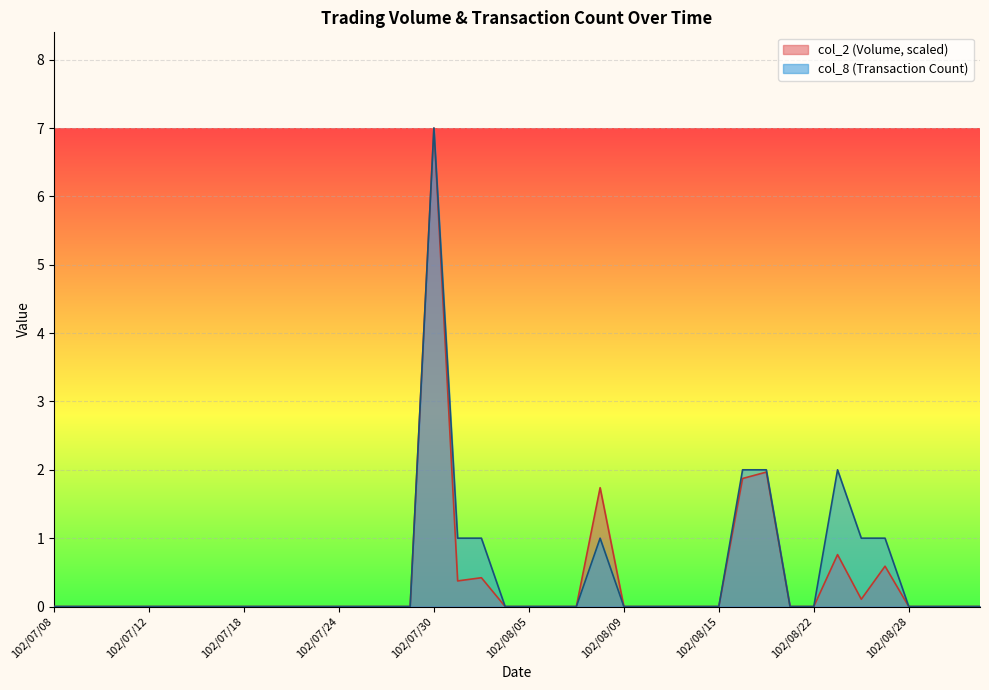

List the series in order of their overall mean, highest first.

col_8 (Transaction Count), col_2 (Volume, scaled)